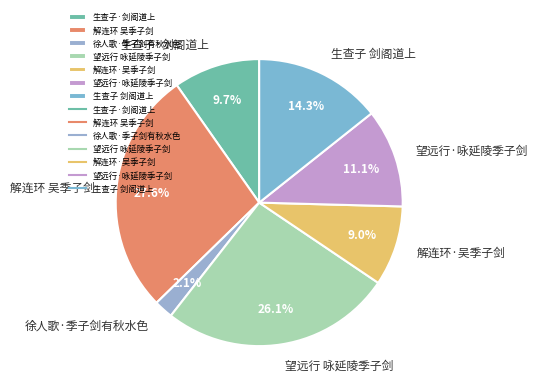

Between 生查子 剑阁道上 and 徐人歌·季子剑有秋水色, which is larger?

生查子 剑阁道上